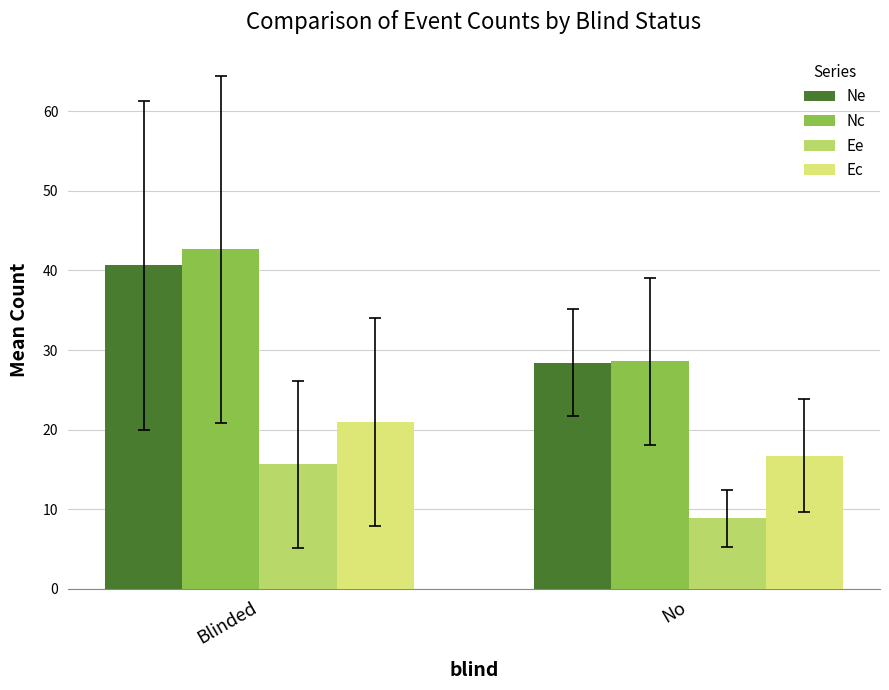

Between Blinded and No, which series saw the biggest shift?

Nc